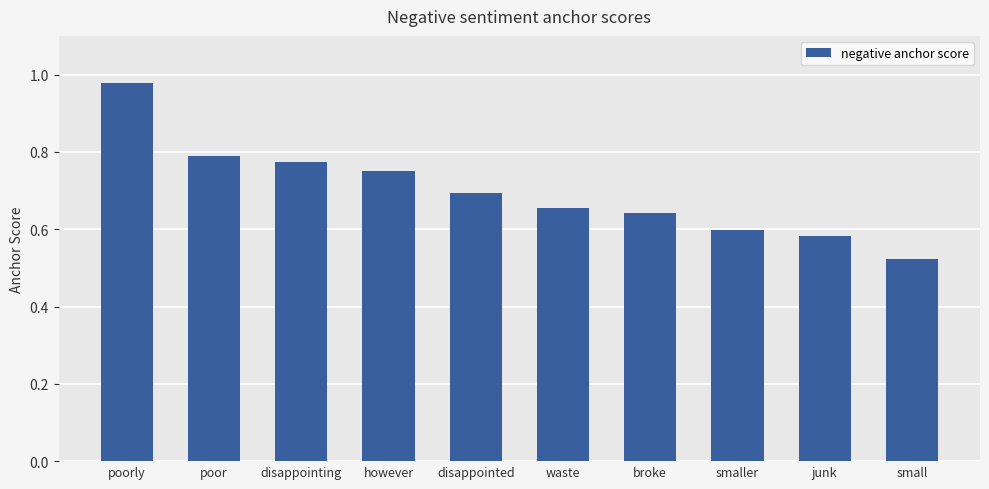

How many series are shown in this chart?

1